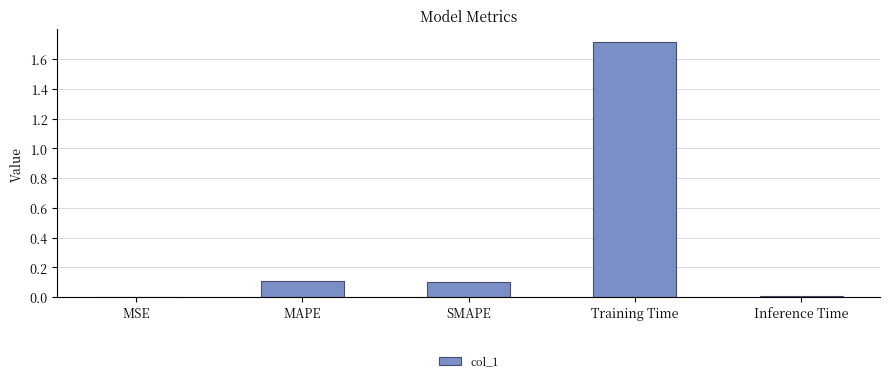

What is the greatest value displayed?

1.7